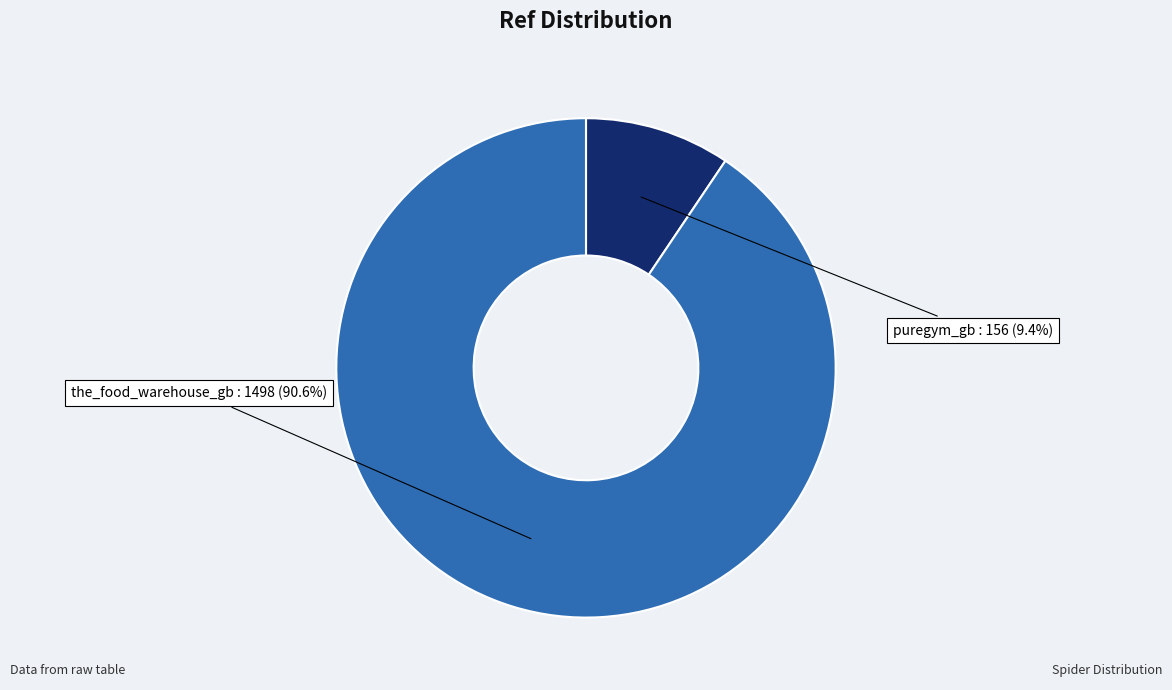

Is there any slice that represents more than half of the pie?

Yes